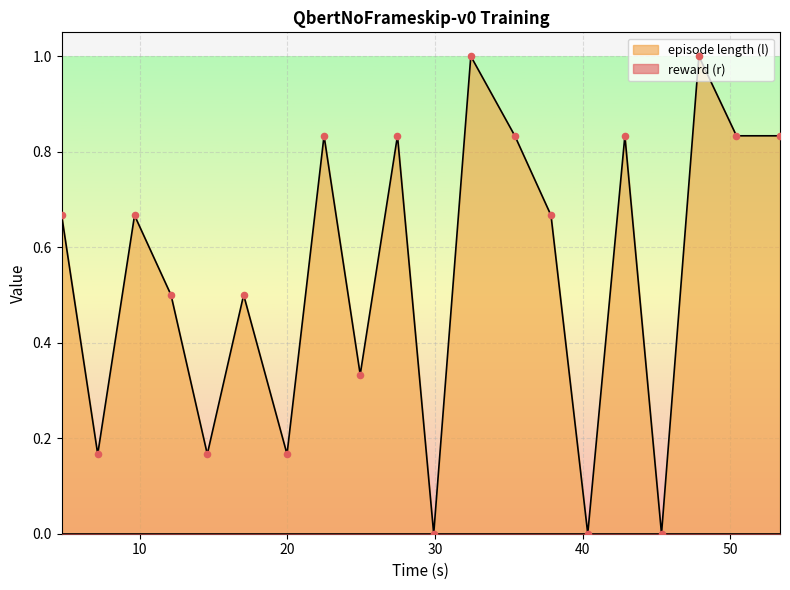

Between 29.915059 and 17.035349, which is larger?

17.035349